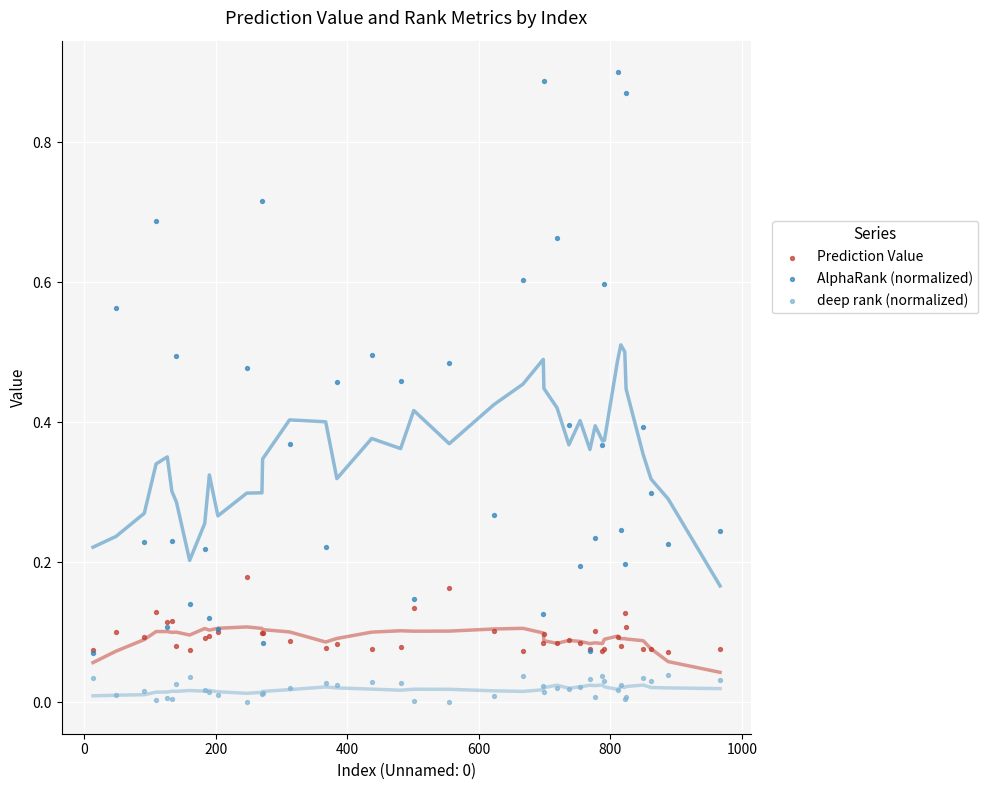

Which series has the largest Y range (max minus min)?

AlphaRank (normalized)